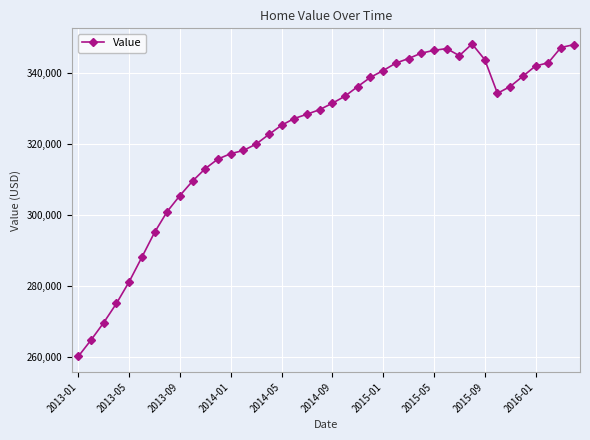

What is the difference between the second highest and minimum values?

87800